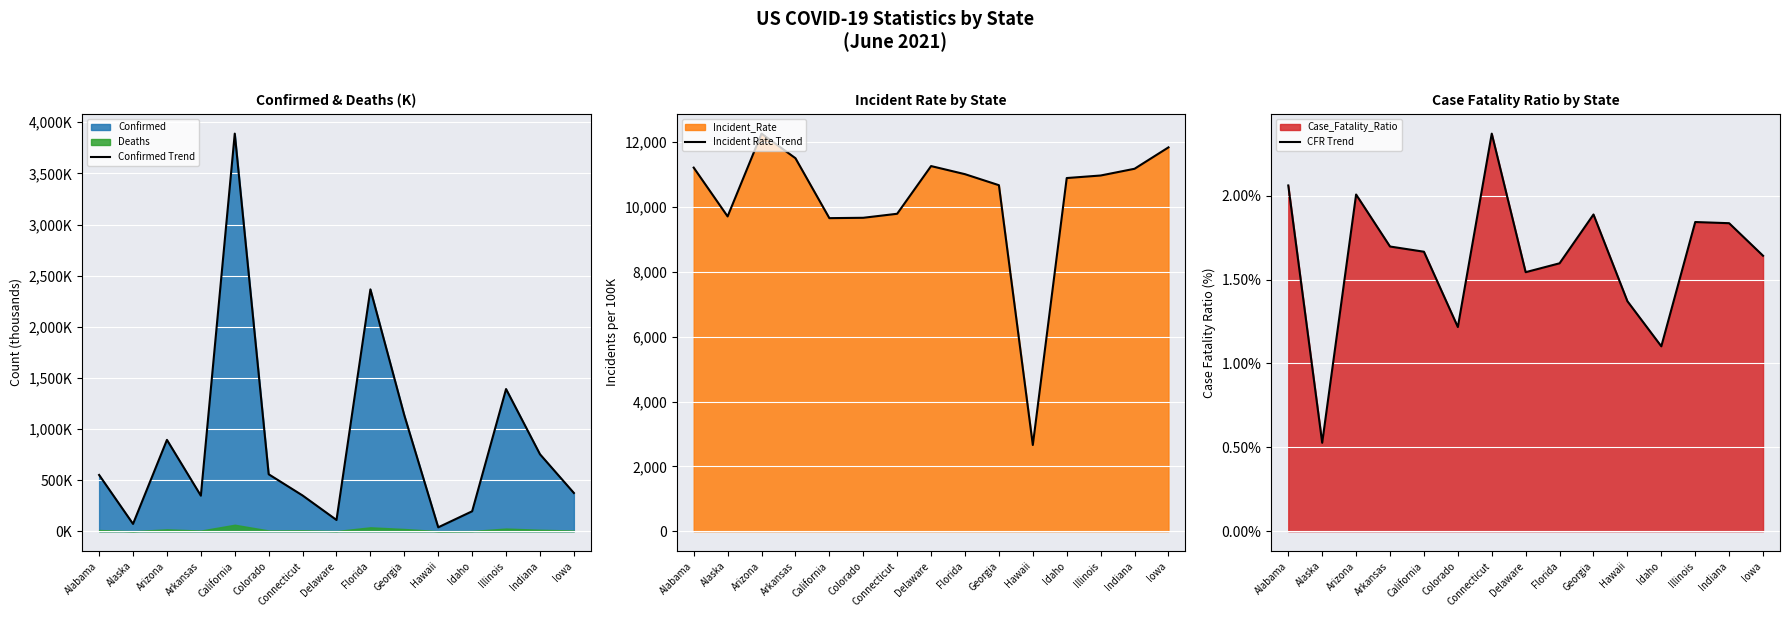

What is the label of the 2nd point from the right?

Indiana